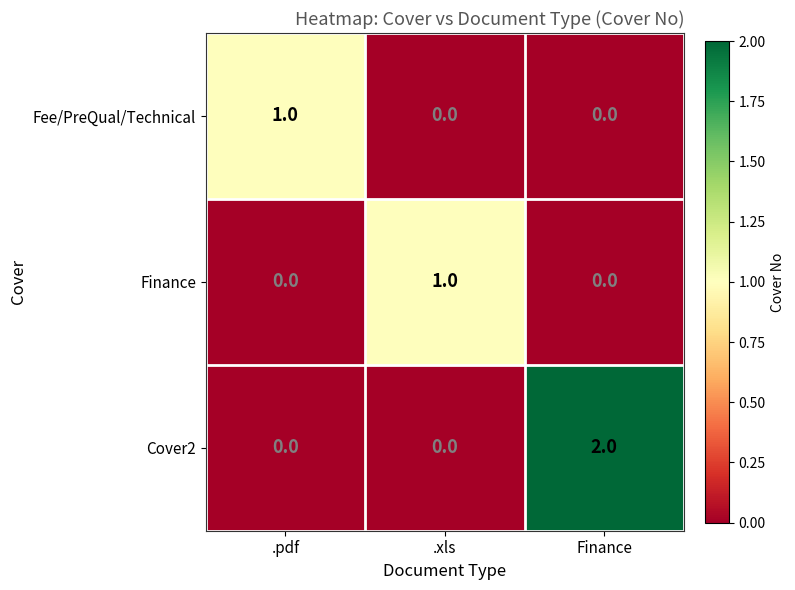

Reading left to right, transcribe all the data shown in this chart.

Fee/PreQual/Technical: .pdf=1	.xls=0	Finance=0
Finance: .pdf=0	.xls=1	Finance=0
Cover2: .pdf=0	.xls=0	Finance=2